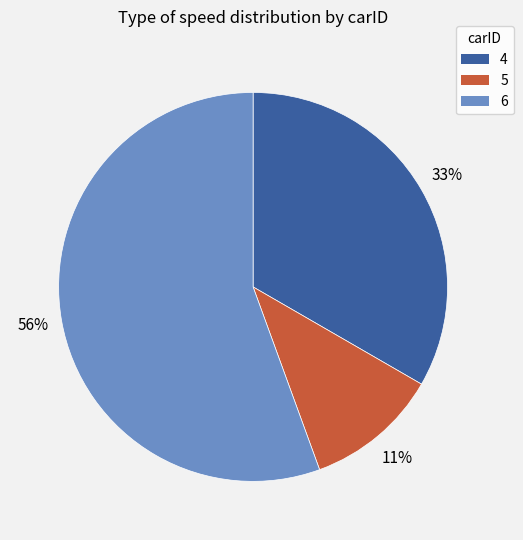

To the nearest percent, what is the combined percentage of 4 and 6?

89%